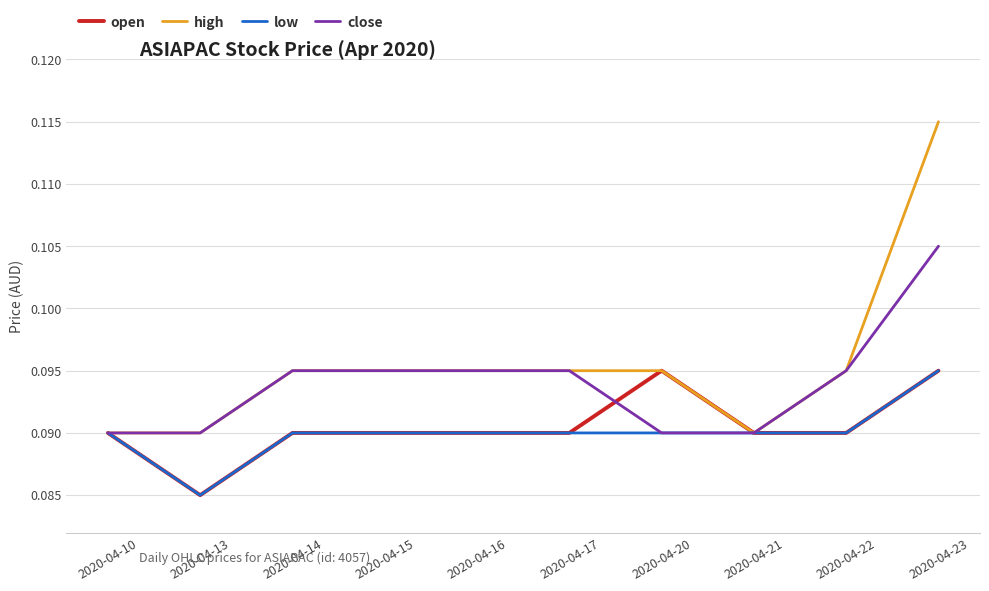

The low series shows 0.0 at 2020-04-16. True or false?

False